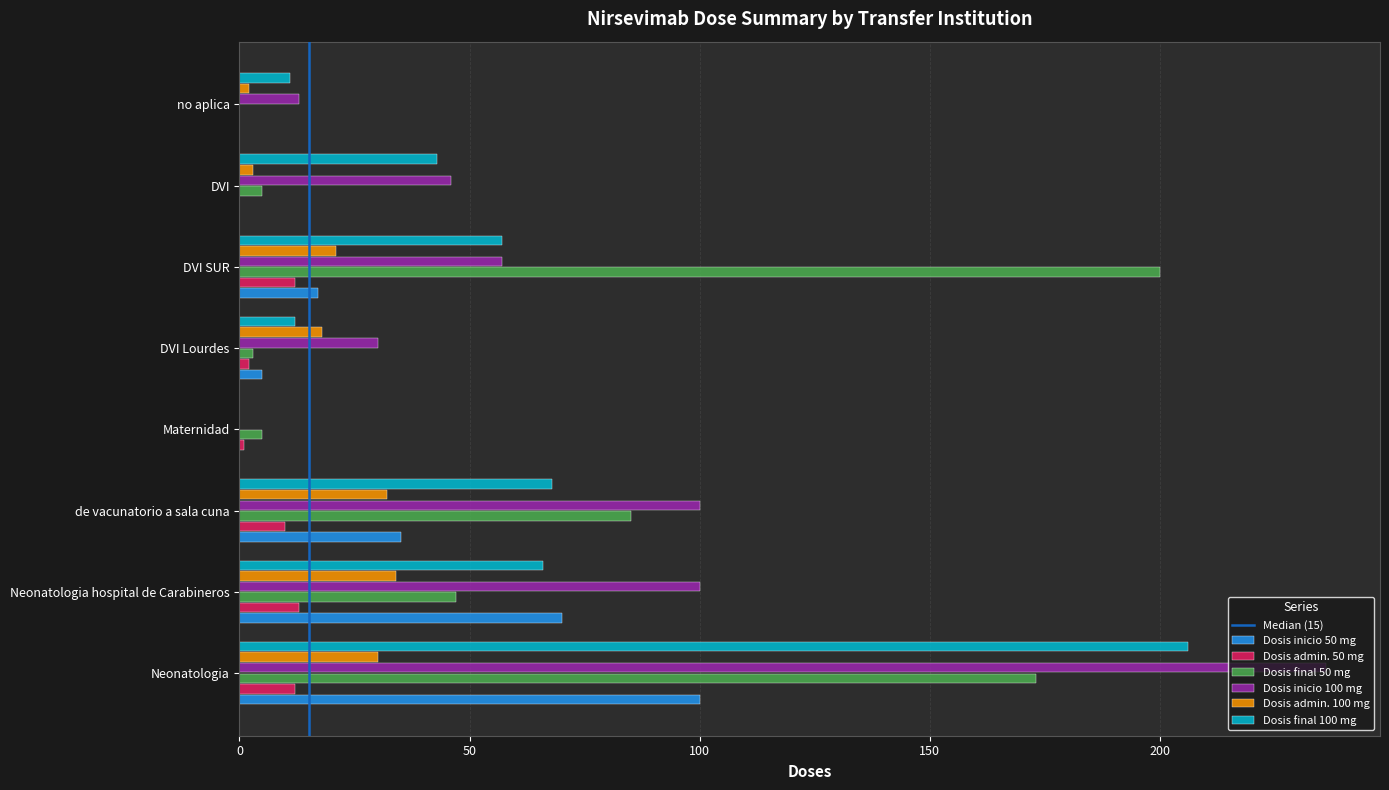

Which series changed the most between Maternidad and no aplica?

Dosis inicio 100 mg